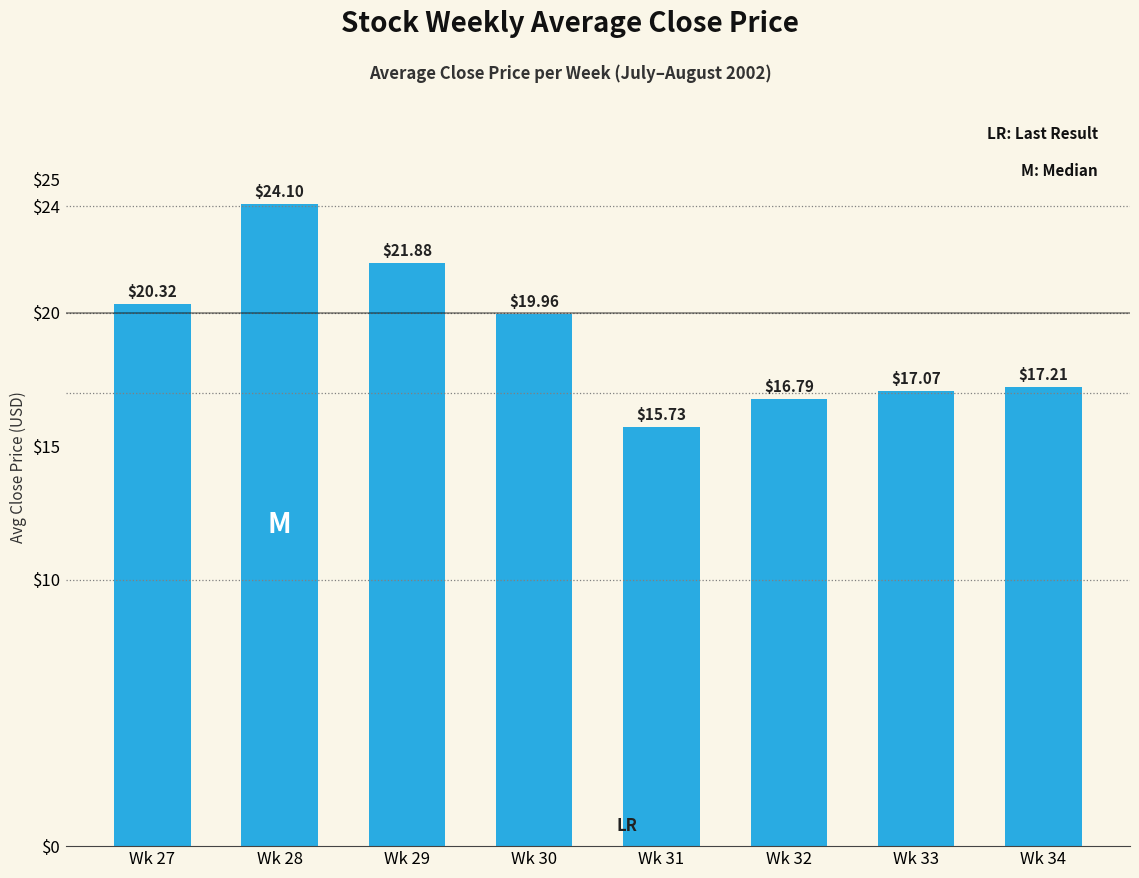

At which category does the chart reach its minimum across all series?

Wk 31